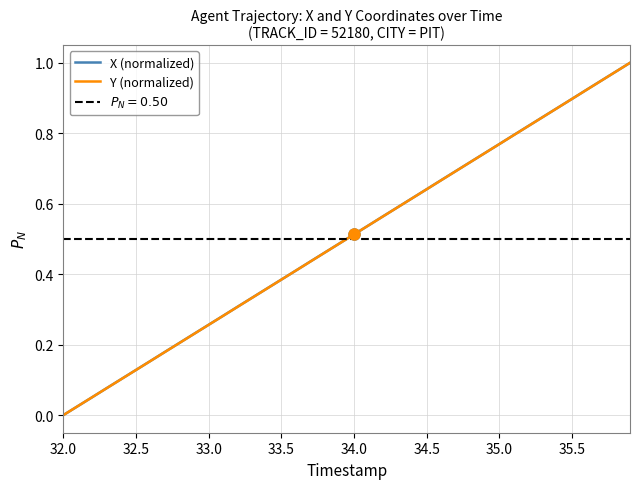

What is the difference between the second highest and second lowest values in the Y (normalized) series?

0.9